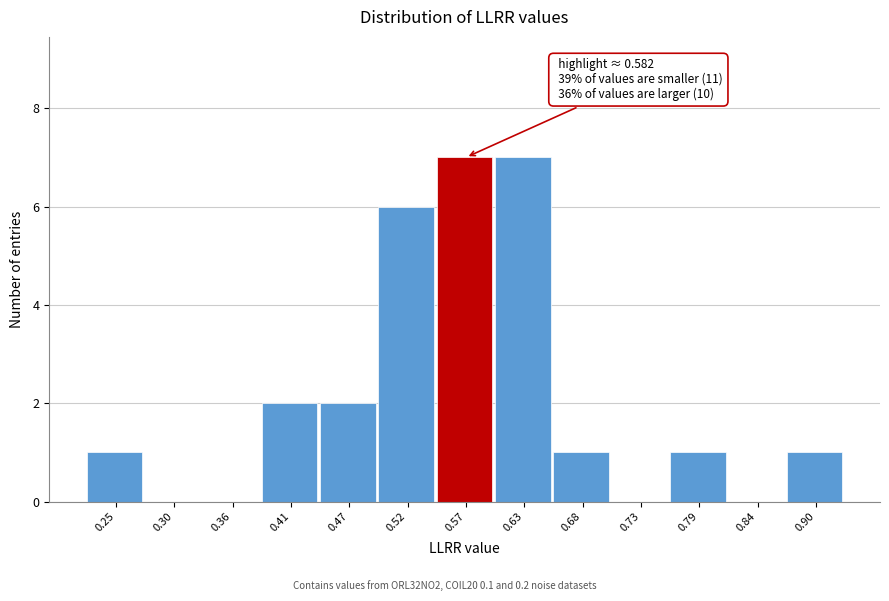

Reading left to right, list all the values displayed in this chart.

0.25=1	0.30=0	0.36=0	0.41=2	0.47=2	0.52=6	0.57=7	0.63=7	0.68=1	0.73=0	0.79=1	0.84=0	0.90=1